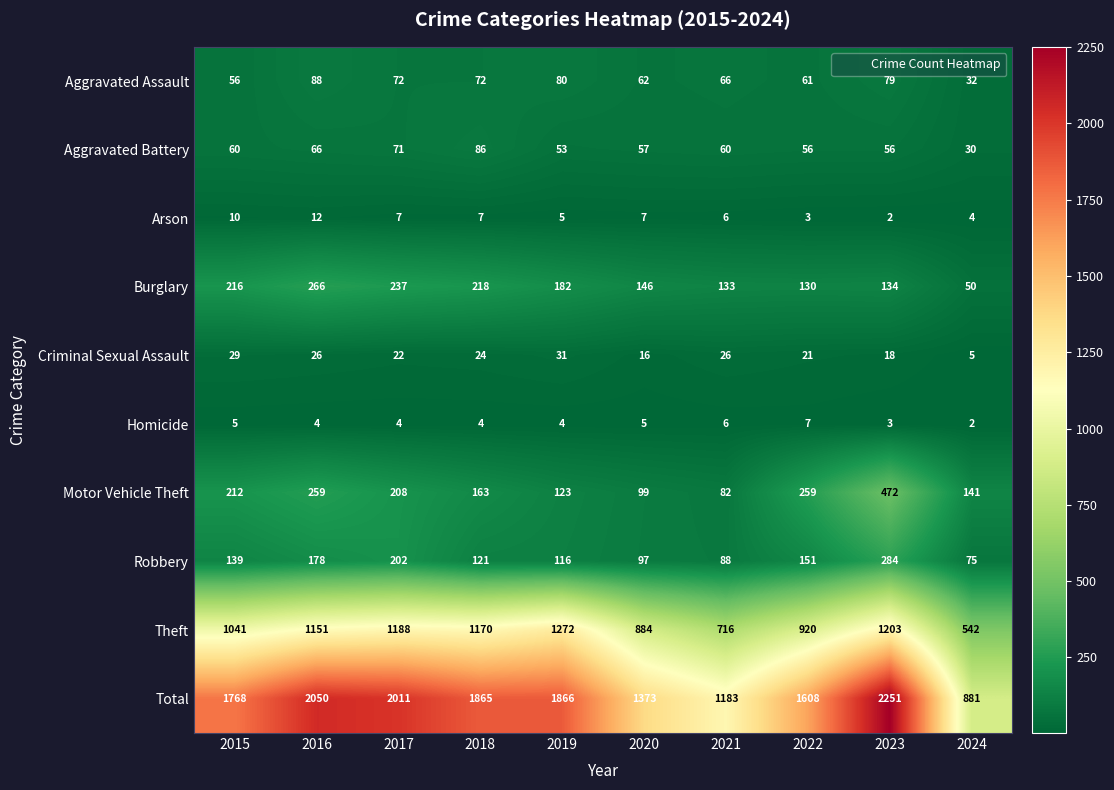

Rank the series at 2020 from highest to lowest value.

Total, Theft, Burglary, Motor Vehicle Theft, Robbery, Aggravated Assault, Aggravated Battery, Criminal Sexual Assault, Arson, Homicide